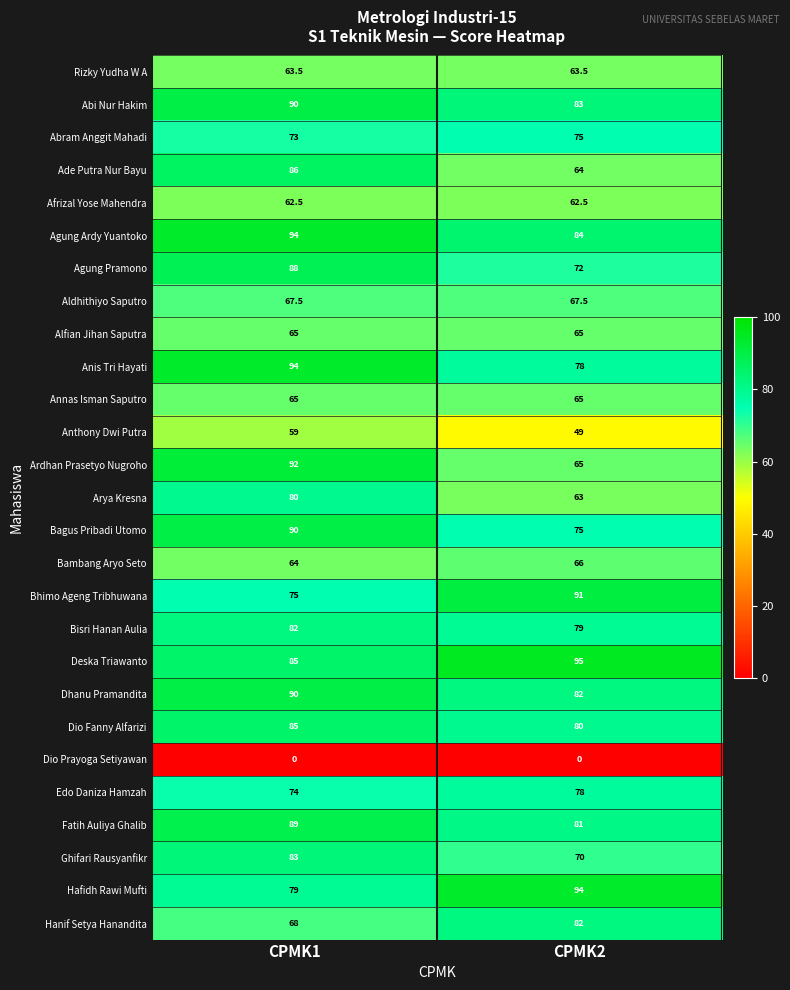

At how many categories does at least one series exceed 70?

2